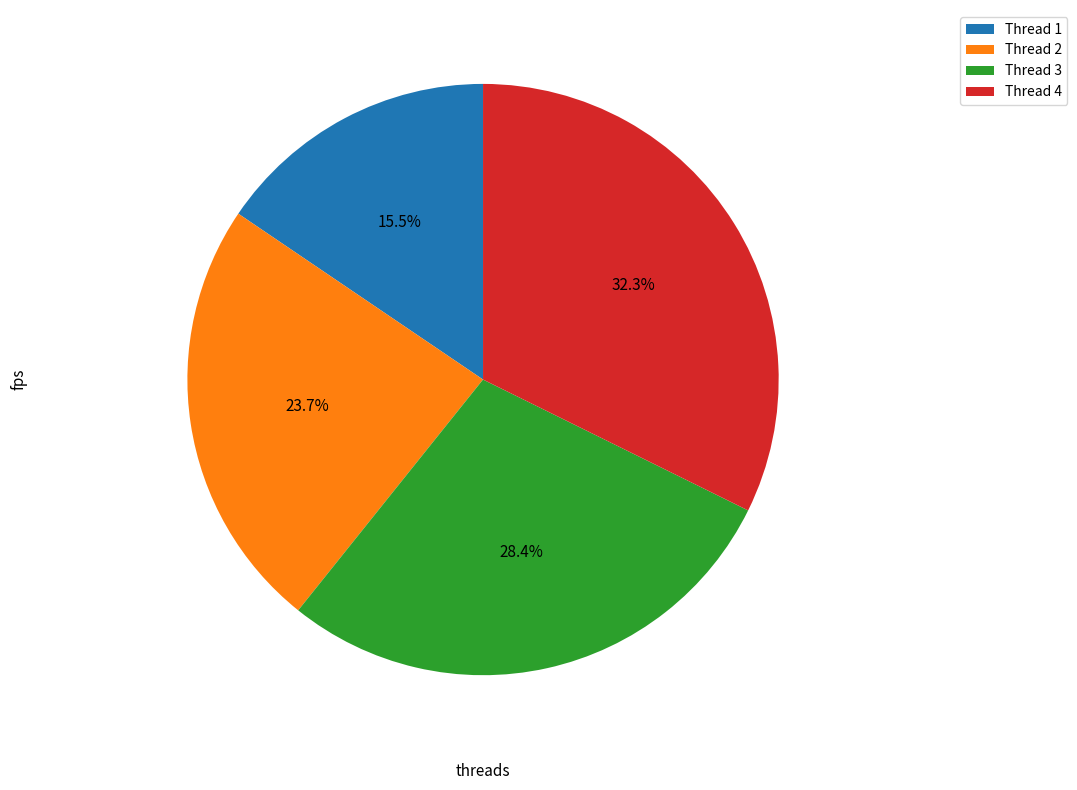

How many segments does this pie chart have?

4